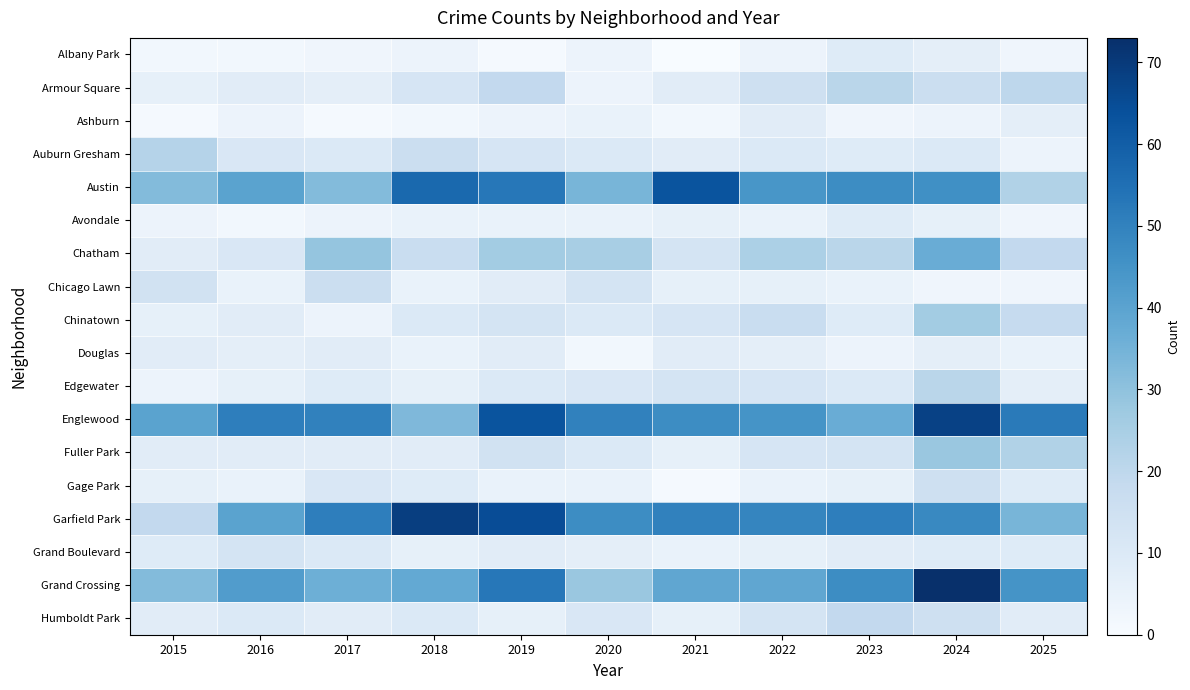

What is the difference between the highest and lowest values at 2023?

48